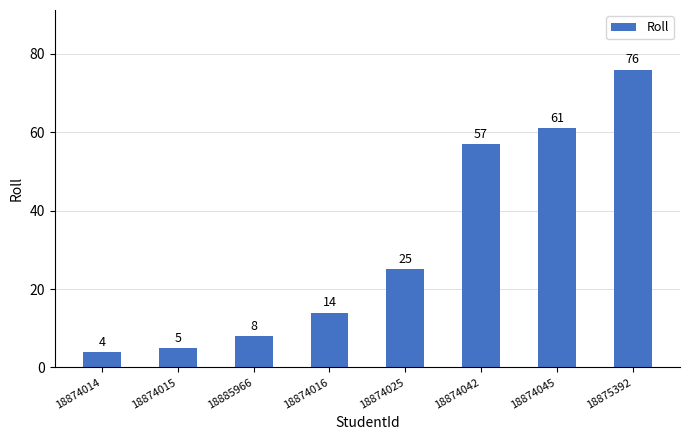

At which label is the value closest to 40?

18874025